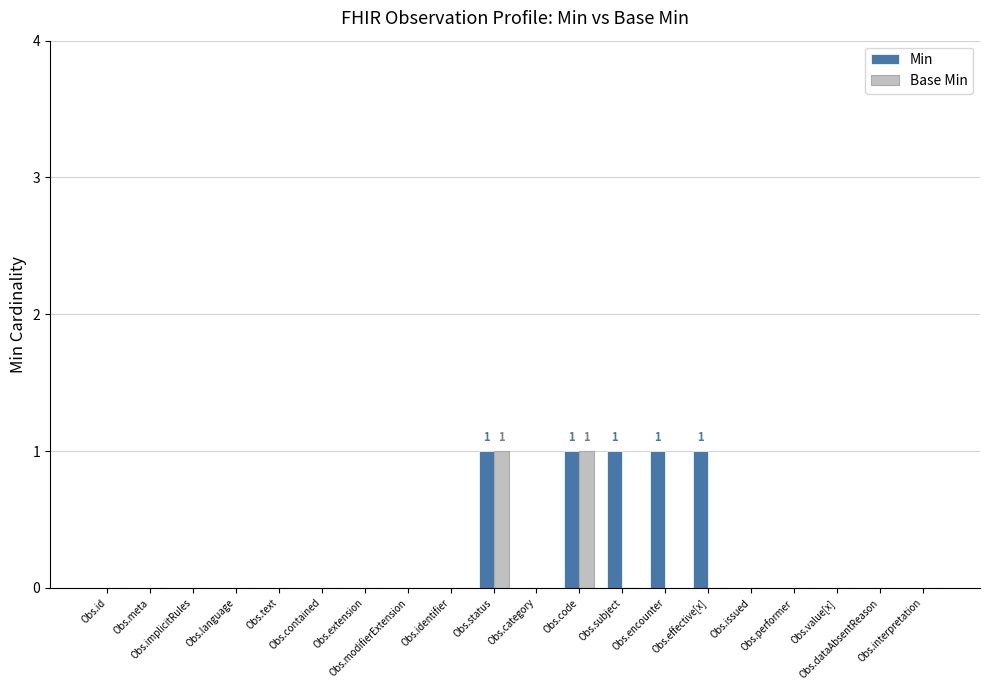

Between Obs.contained and Obs.subject, which series saw the biggest shift?

Min